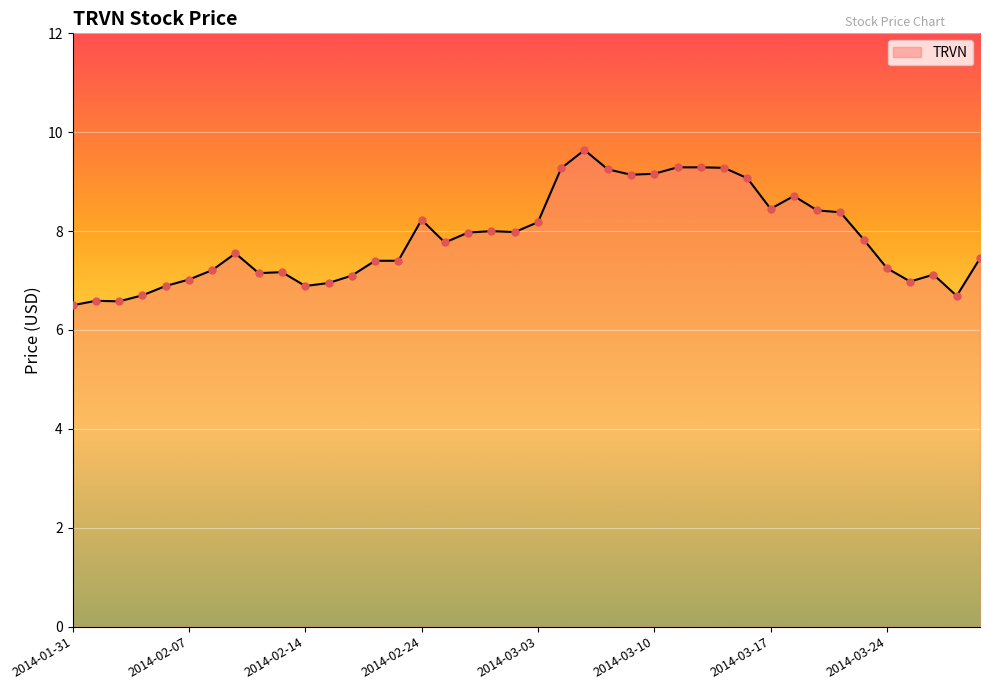

What is the maximum value shown in the chart?

9.6